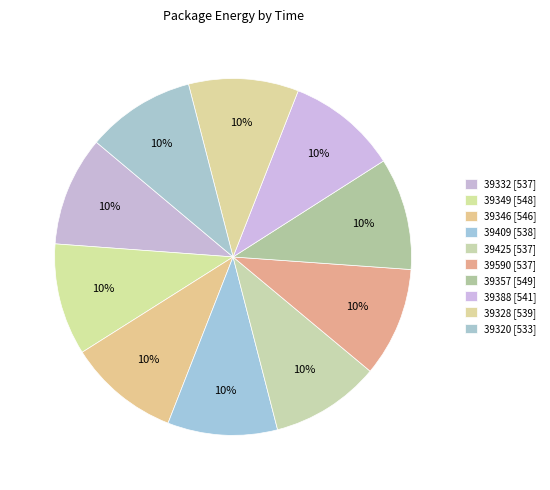

How many segments does this pie chart have?

10